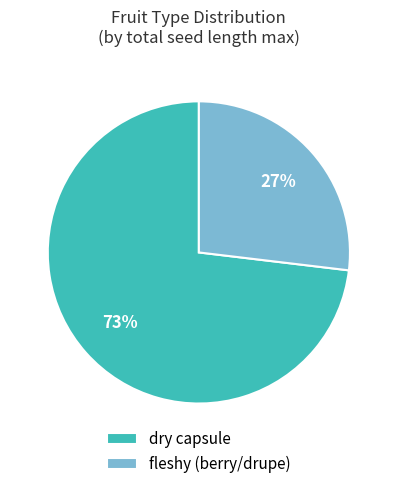

Does any single category account for the majority?

Yes